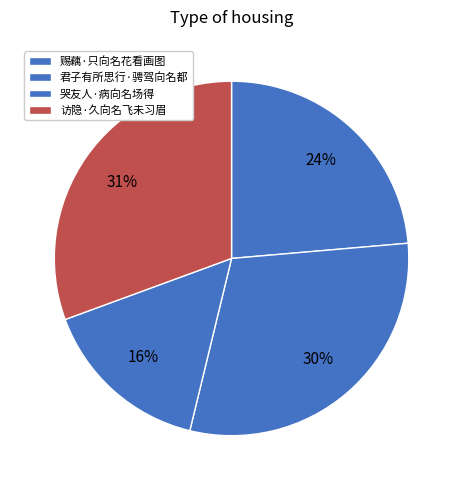

To the nearest percent, what is the combined percentage of 君子有所思行·骋驾向名都 and 访隐·久向名飞未习眉?

61%